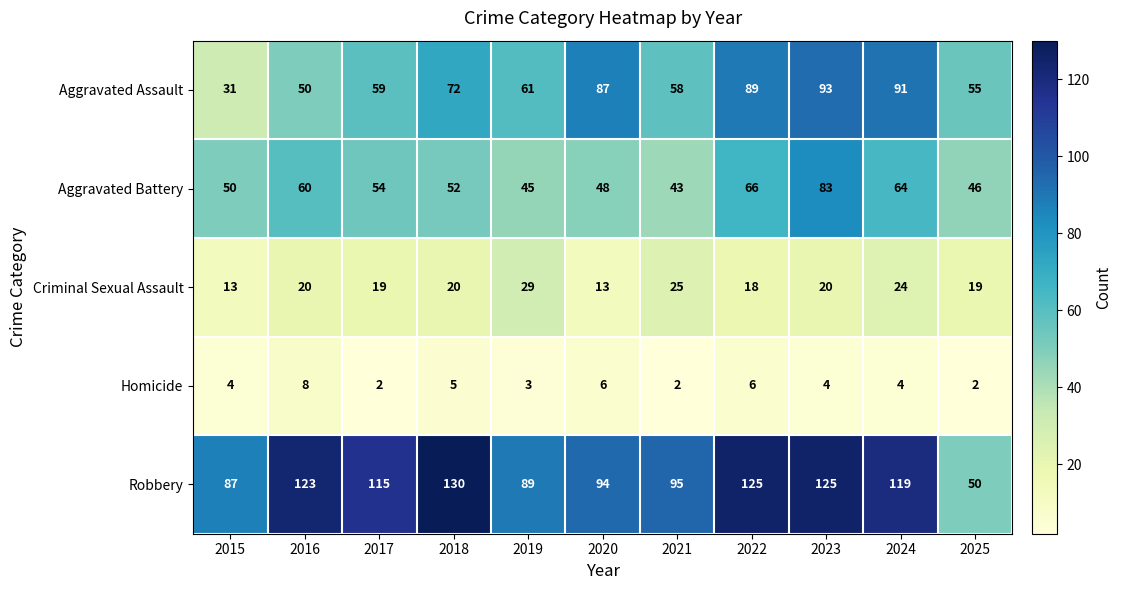

What is the highest value of the Homicide series?

8